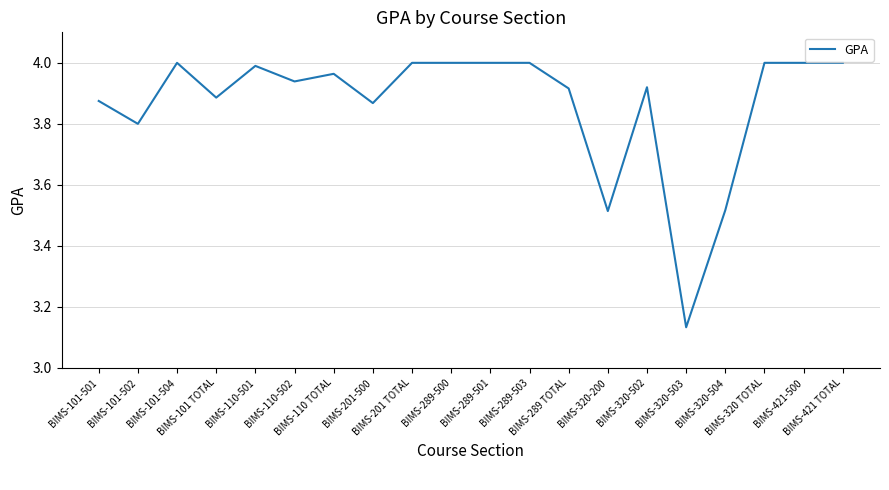

Rank the categories by value from lowest to highest.

BIMS-320-503, BIMS-320-200, BIMS-320-504, BIMS-101-502, BIMS-201-500, BIMS-101-501, BIMS-101 TOTAL, BIMS-289 TOTAL, BIMS-320-502, BIMS-110-502, BIMS-110 TOTAL, BIMS-110-501, BIMS-101-504, BIMS-201 TOTAL, BIMS-289-500, BIMS-289-501, BIMS-289-503, BIMS-320 TOTAL, BIMS-421-500, BIMS-421 TOTAL